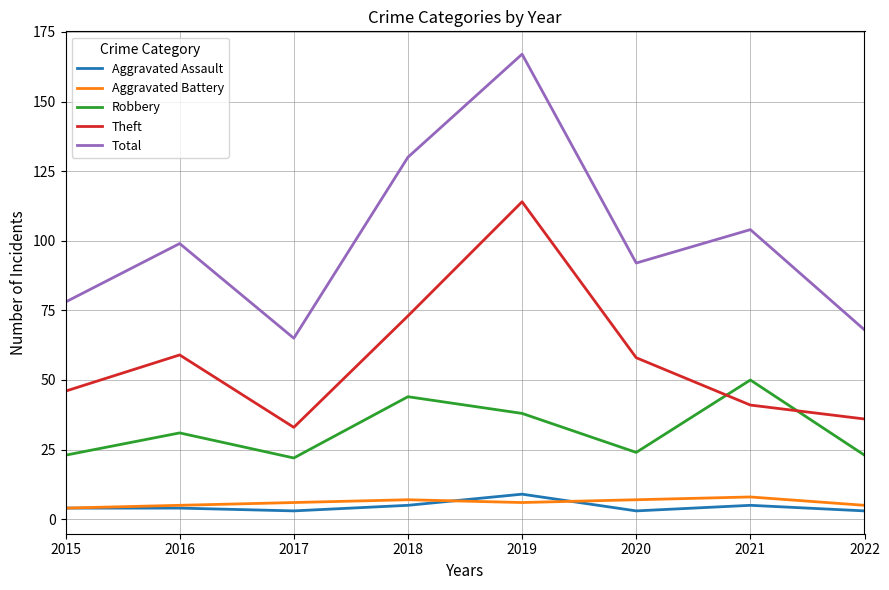

Reading right to left, extract all data points from this chart.

Aggravated Assault: 2022=3	2021=5	2020=3	2019=9	2018=5	2017=3	2016=4	2015=4
Aggravated Battery: 2022=5	2021=8	2020=7	2019=6	2018=7	2017=6	2016=5	2015=4
Robbery: 2022=23	2021=50	2020=24	2019=38	2018=44	2017=22	2016=31	2015=23
Theft: 2022=36	2021=41	2020=58	2019=114	2018=73	2017=33	2016=59	2015=46
Total: 2022=68	2021=104	2020=92	2019=167	2018=130	2017=65	2016=99	2015=78